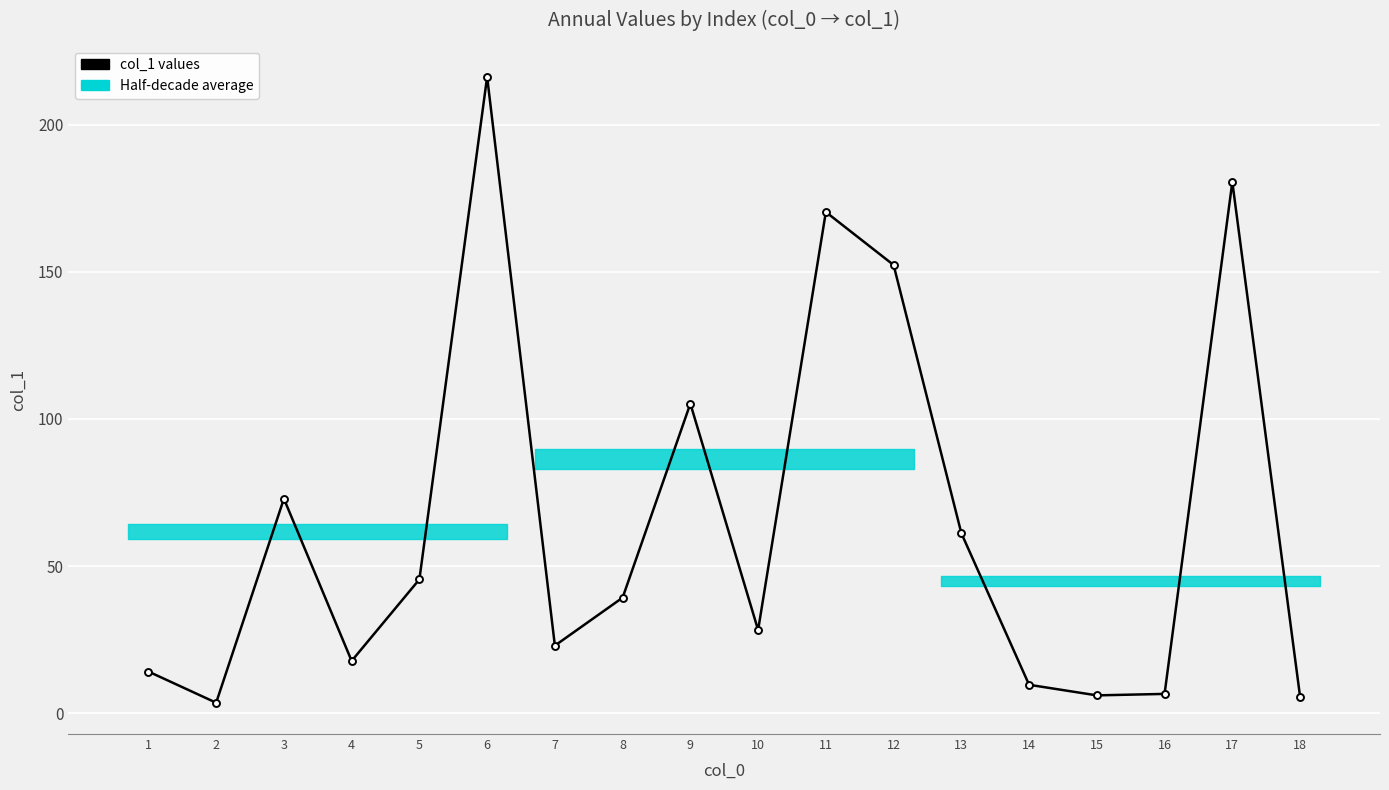

At which label does the data first exceed 39?

3